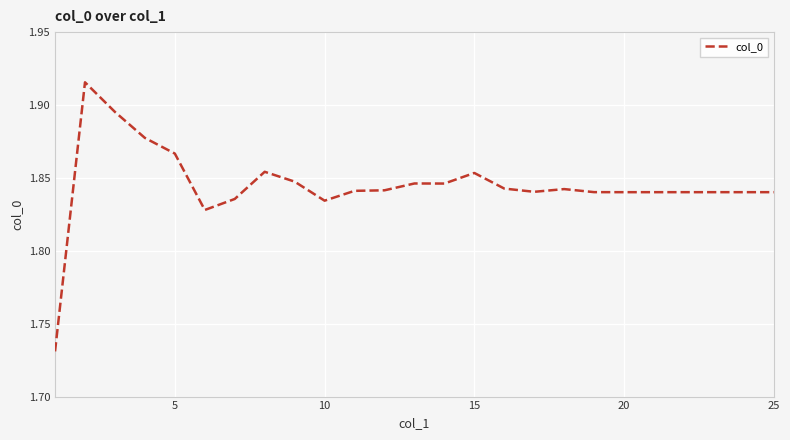

What is the difference between the maximum and minimum values?

0.2